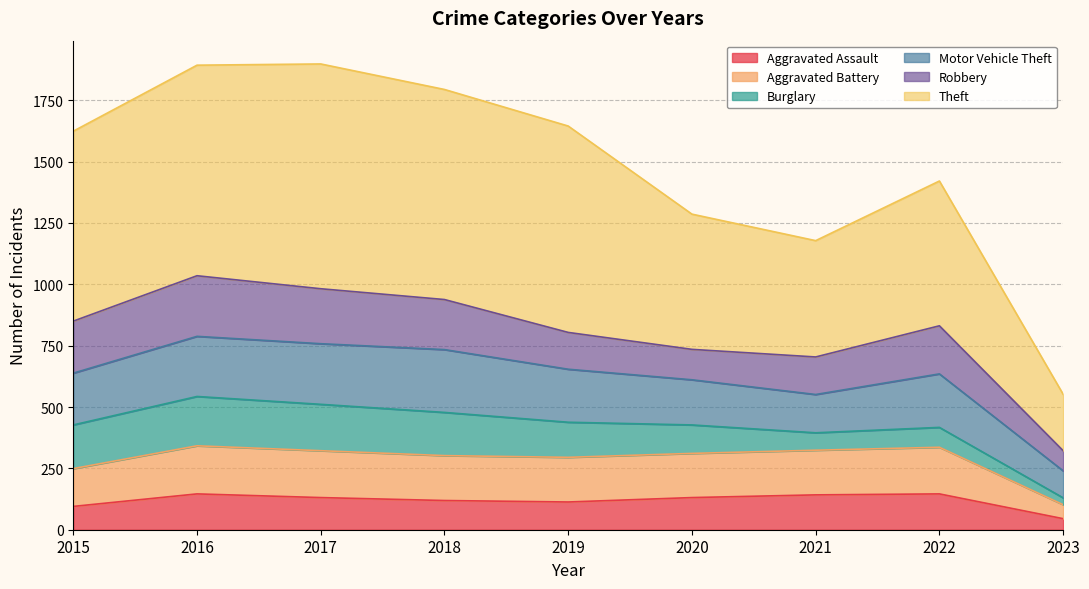

At which label does Aggravated Assault reach its minimum?

2023